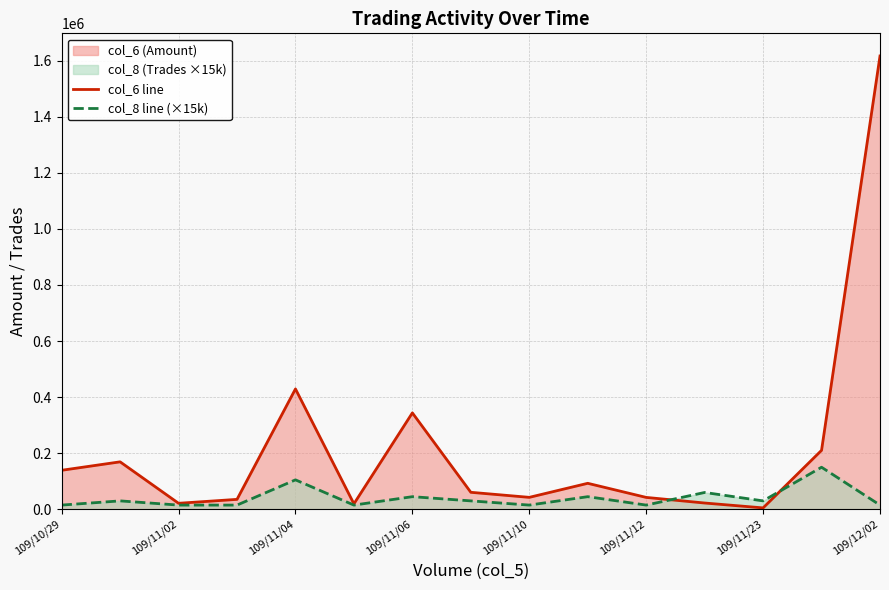

At 109/11/23, list the series in order from largest to smallest.

col_8 line (×15k), col_6 line